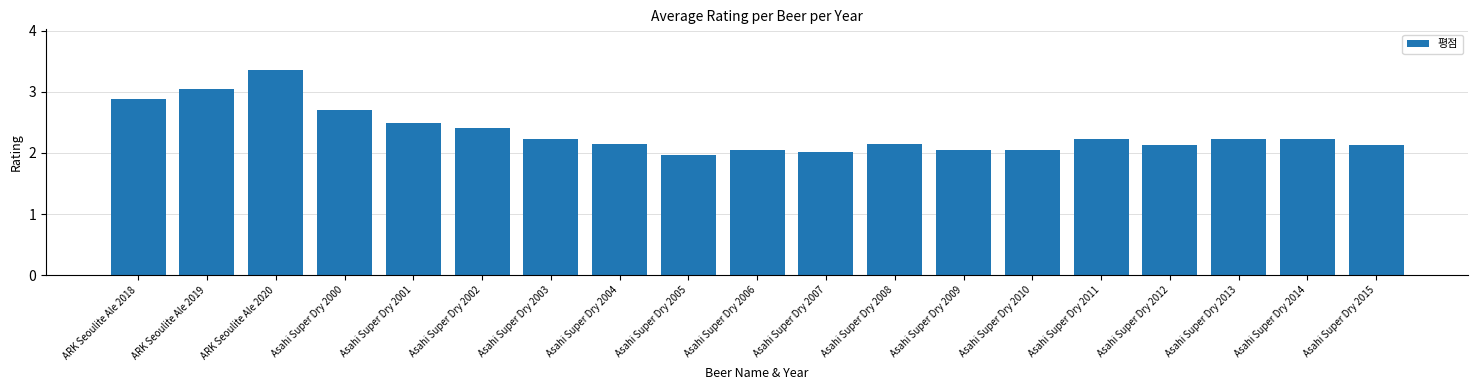

True or false: the data shows 2.9 at Asahi Super Dry 2007.

False